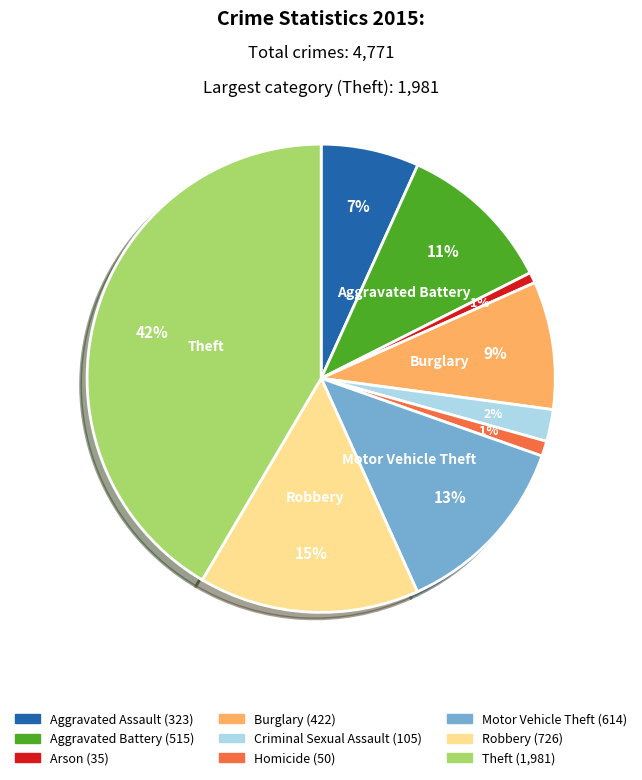

Is there any slice that represents more than half of the pie?

No